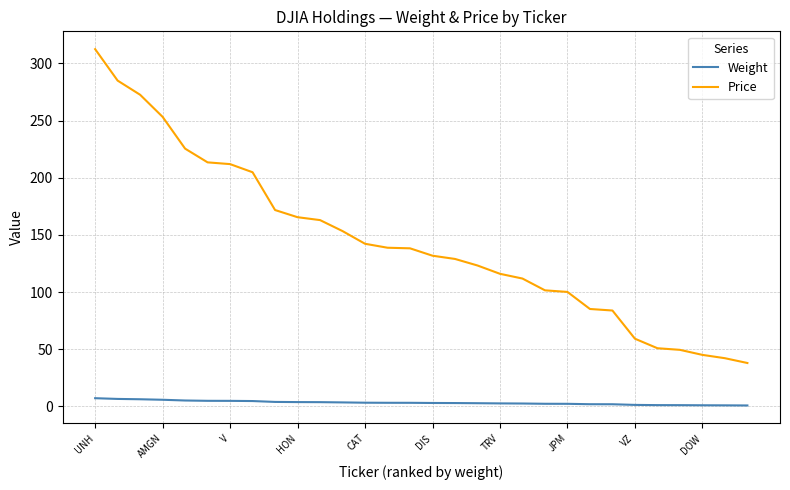

Which series has the largest total across all categories?

Price